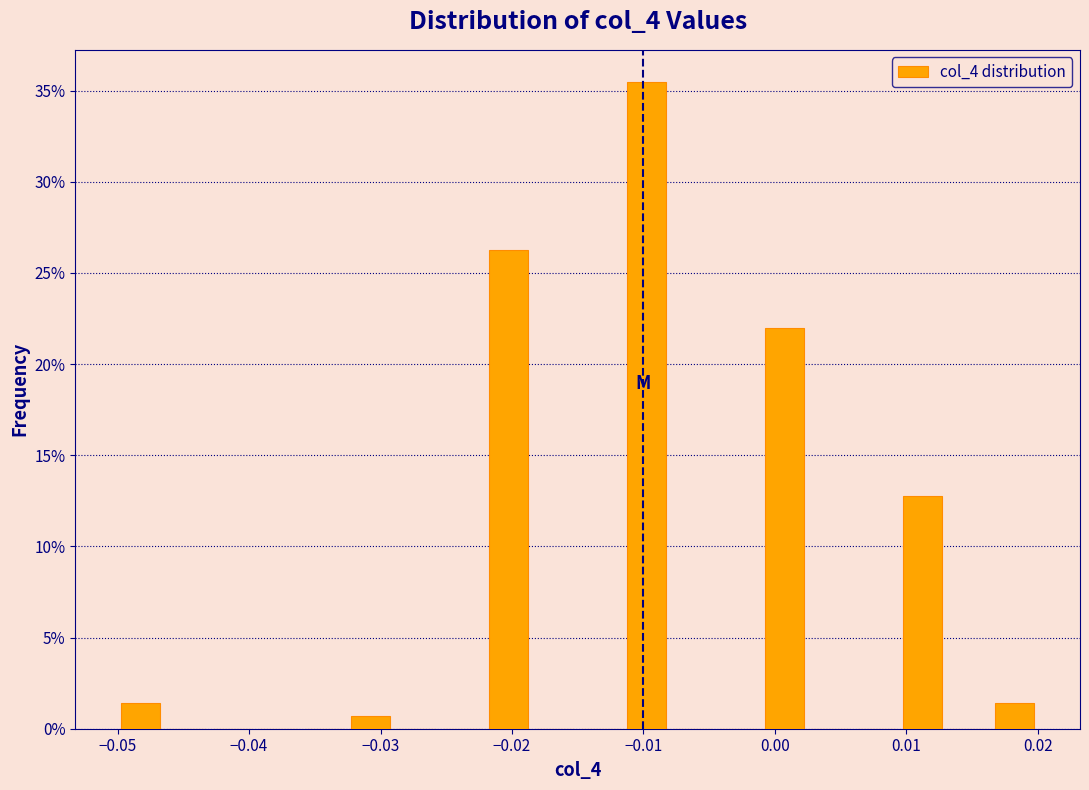

Around what value on the x-axis is the tallest bar? Give the approximate position of its centre, as read against the axis.

-0.010